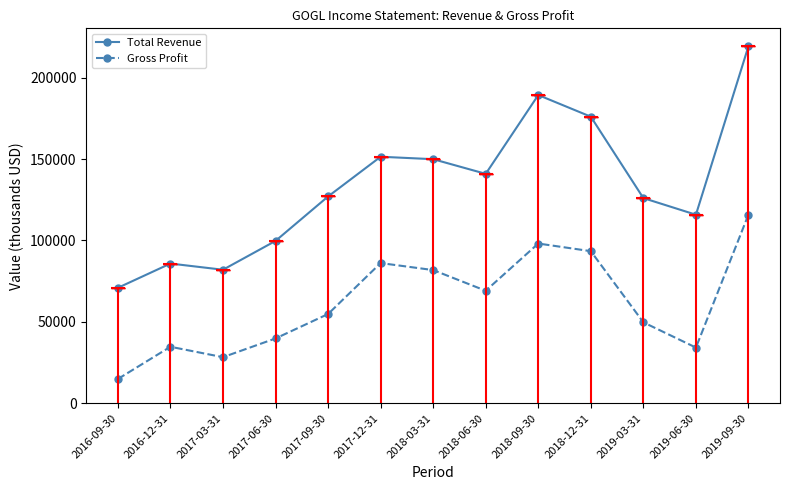

What is the spread (max minus min) of values at 2018-06-30?

71800